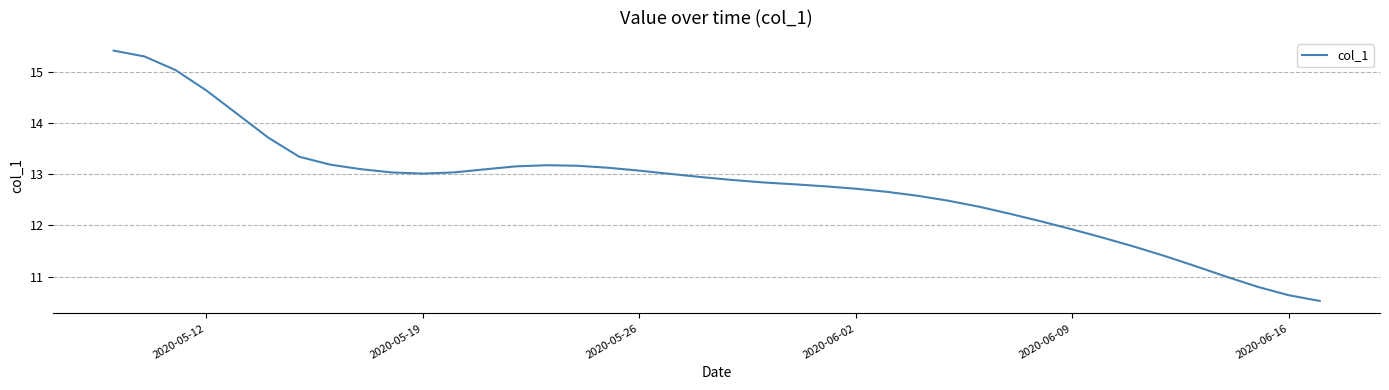

What is the greatest value displayed?

15.4